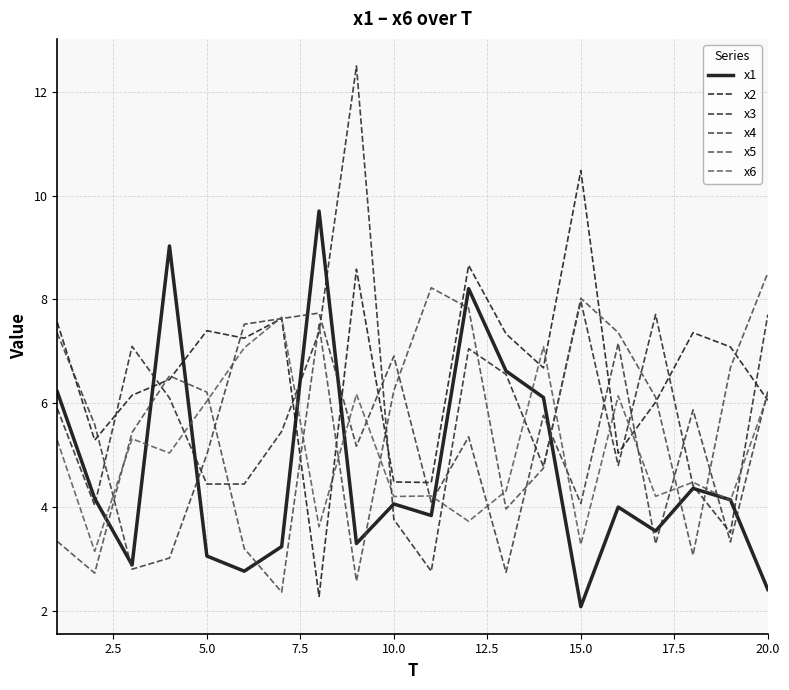

What is the difference between the maximum and minimum values in the x5 series?

6.1